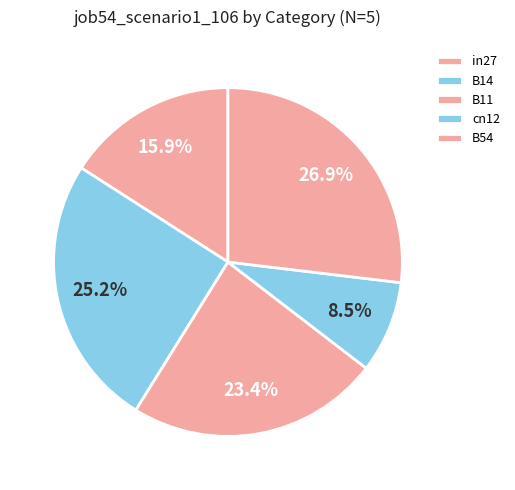

To the nearest percent, what is the difference between the largest and smallest slice percentages?

18%